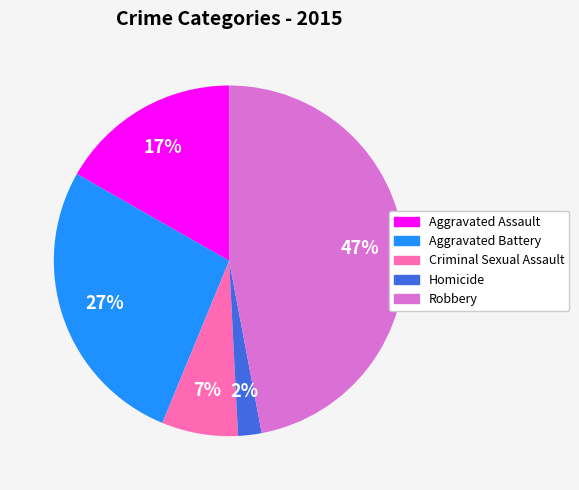

Which category has the biggest portion of the pie?

Robbery